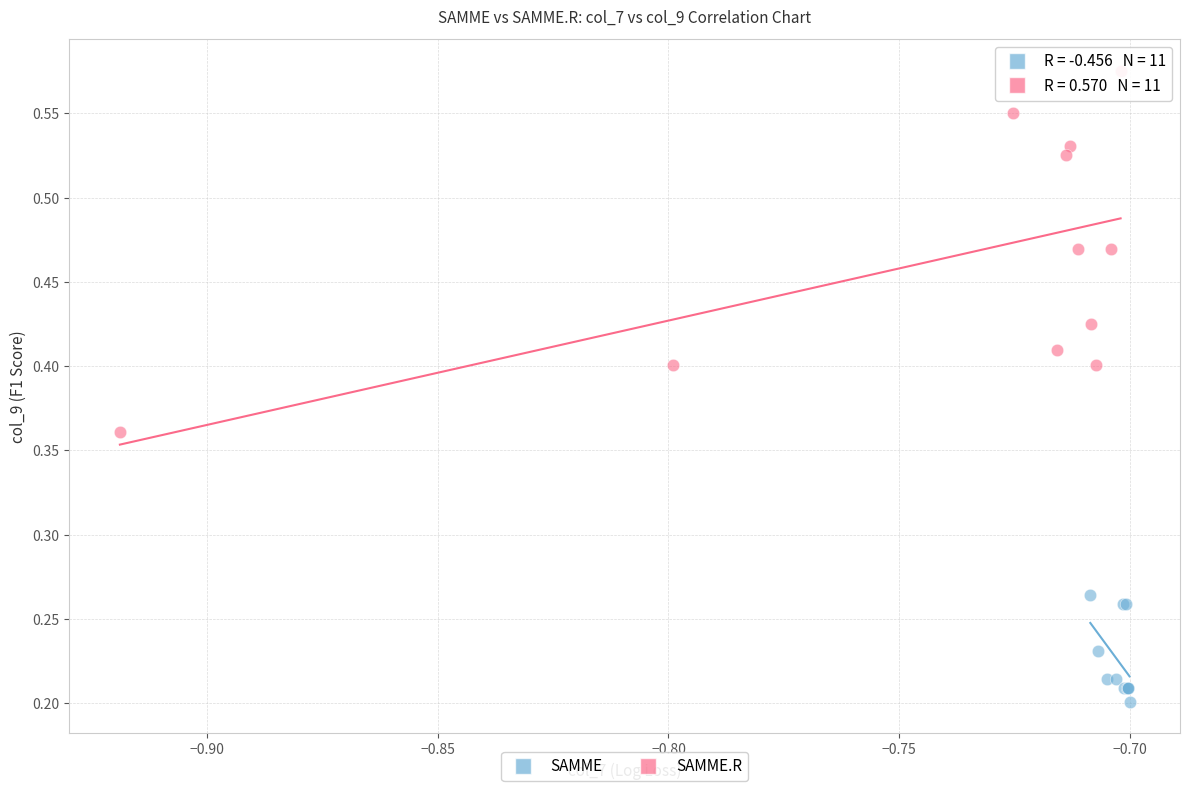

Which series reaches the minimum Y coordinate?

SAMME